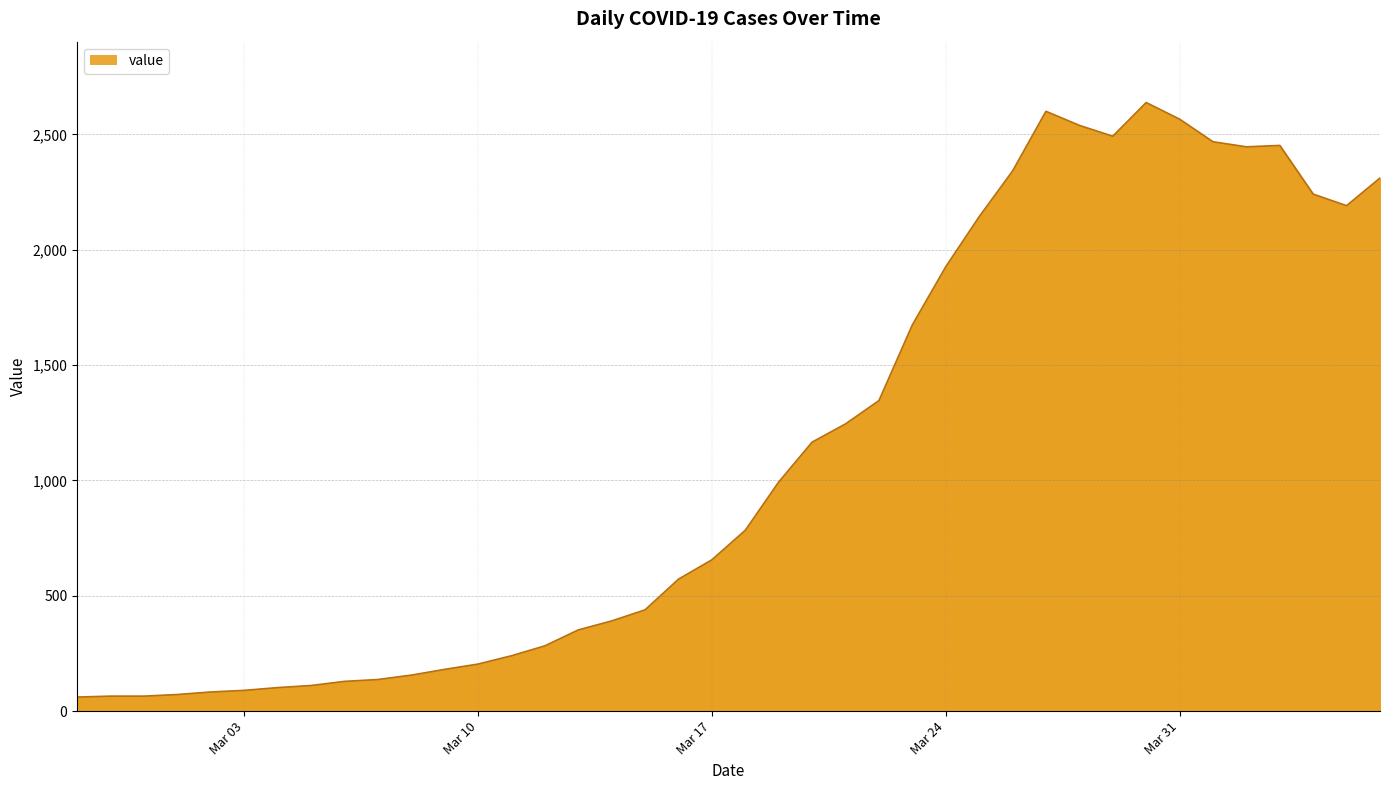

What is the greatest value displayed?

2638